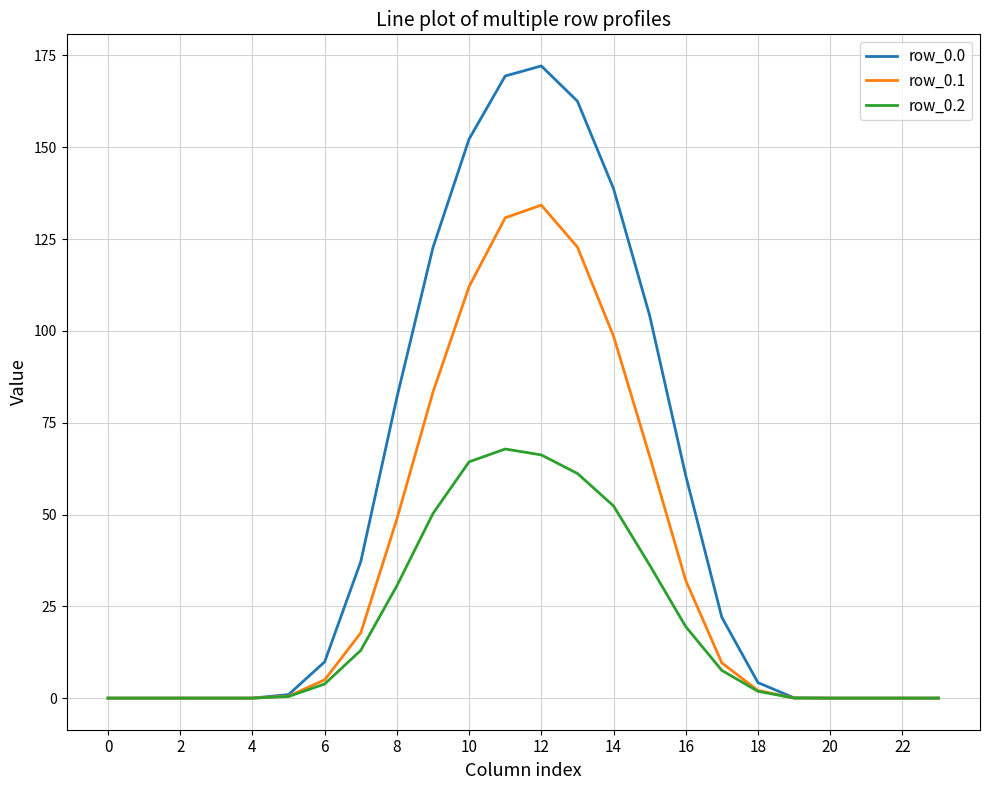

What is the difference between the second highest and second lowest values in the row_0.2 series?

66.2